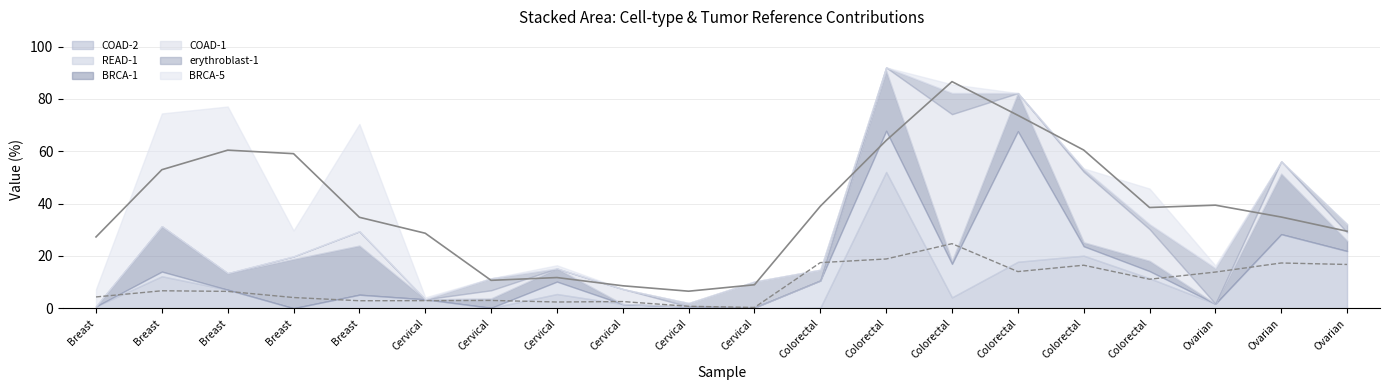

True or false: BRCA-1 has more than 0 interior local peaks.

True